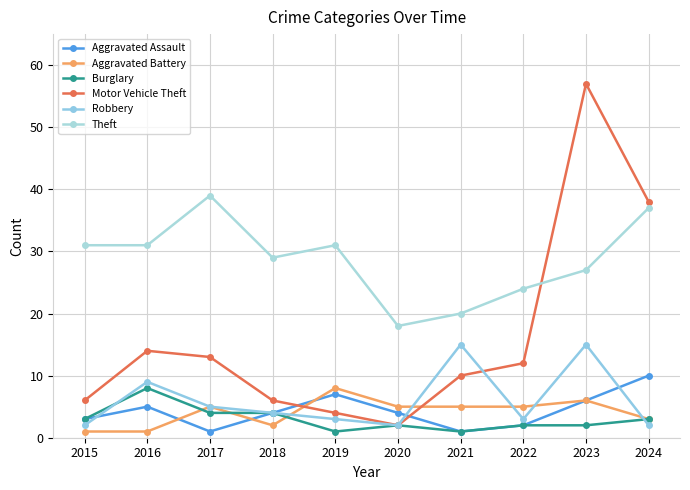

What are all the series names shown in the legend?

Aggravated Assault, Aggravated Battery, Burglary, Motor Vehicle Theft, Robbery, Theft